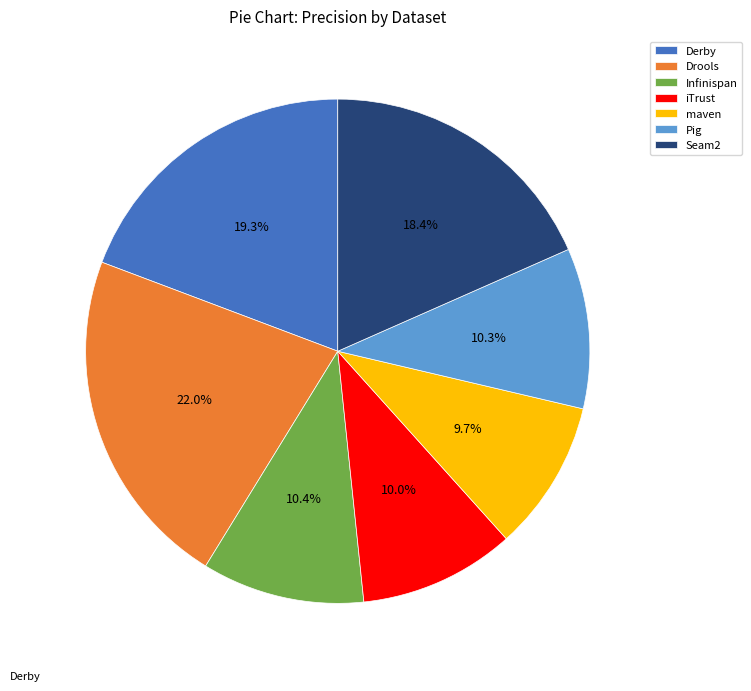

To the nearest percent, what is the average slice percentage?

14%